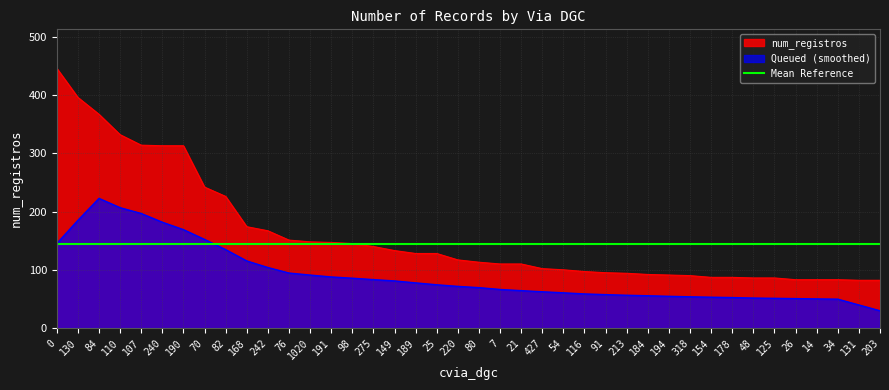

The chart shows a value of 86 at 48. True or false?

True